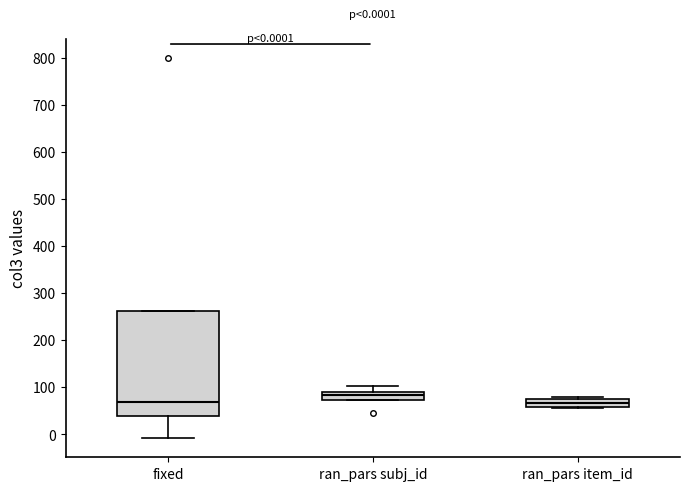

Which box is the tallest, from its lower edge to its upper edge?

fixed